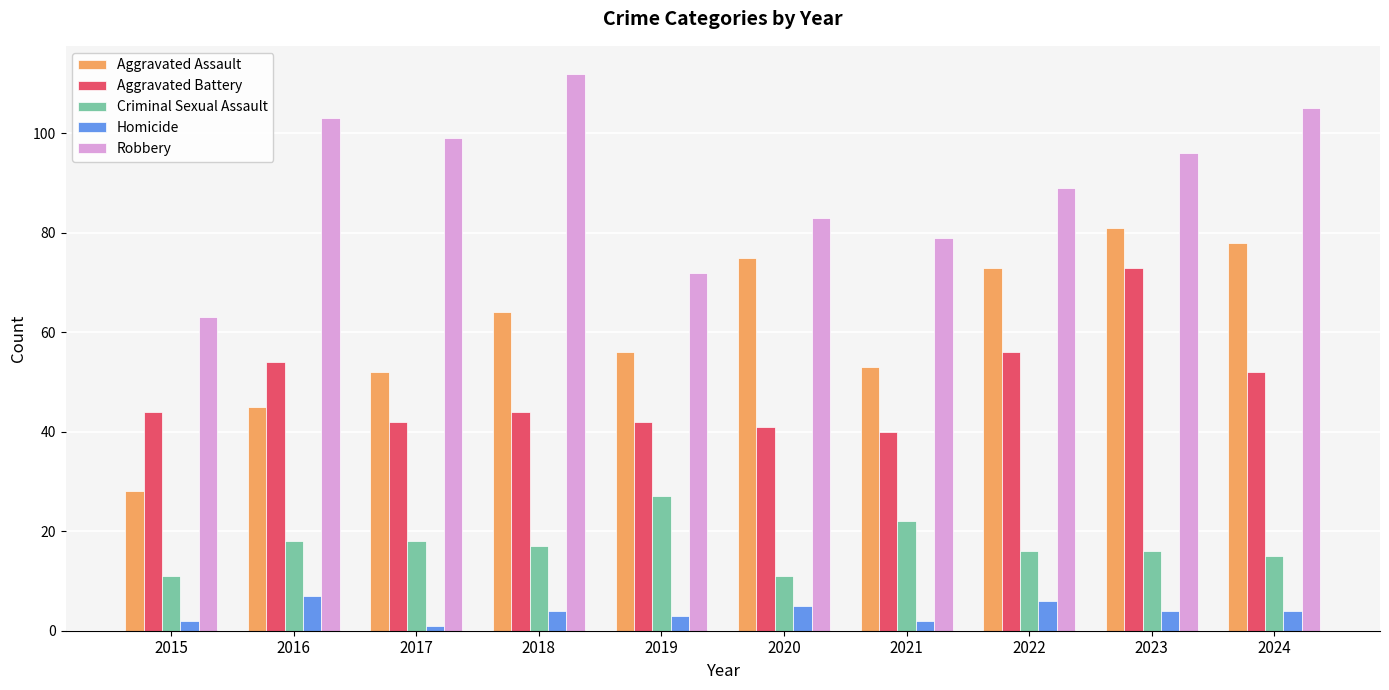

Rank the series by their maximum value, from lowest to highest.

Homicide, Criminal Sexual Assault, Aggravated Battery, Aggravated Assault, Robbery